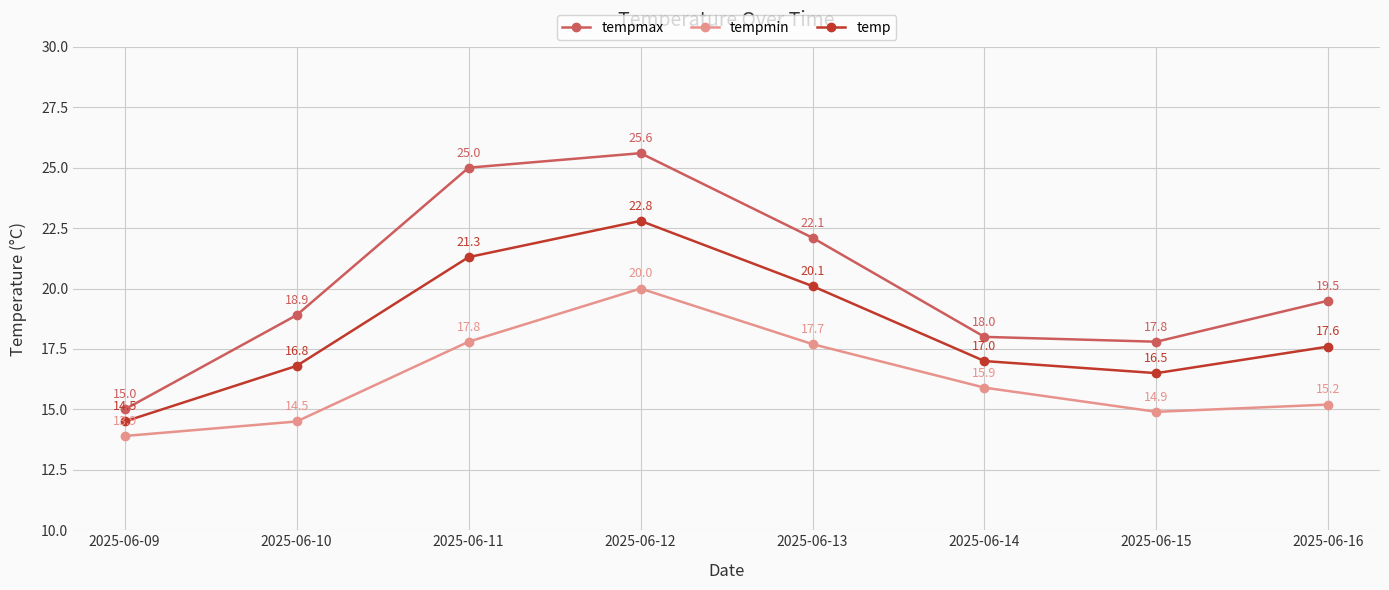

How many data points in temp are less than 17?

3